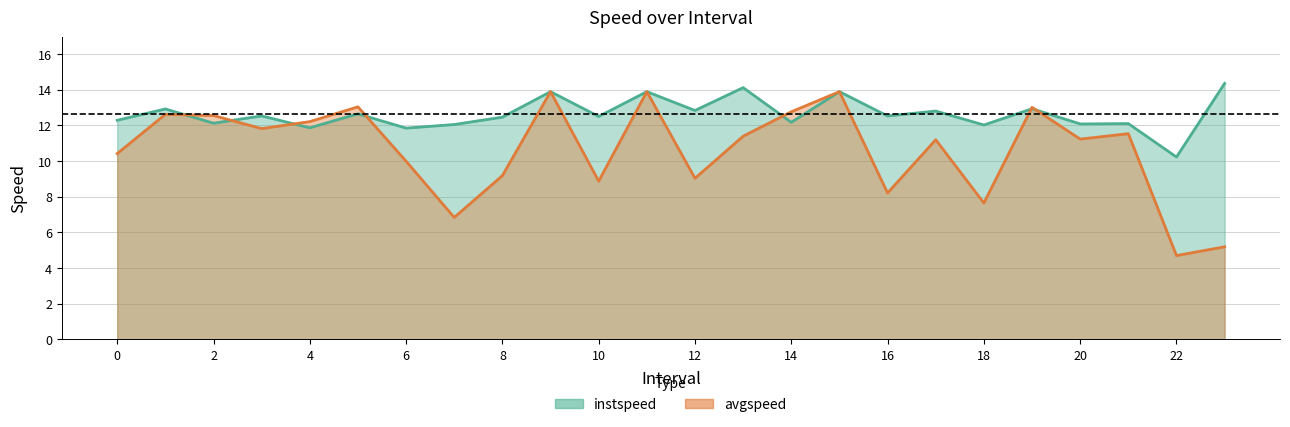

How many data points does each series have?

24